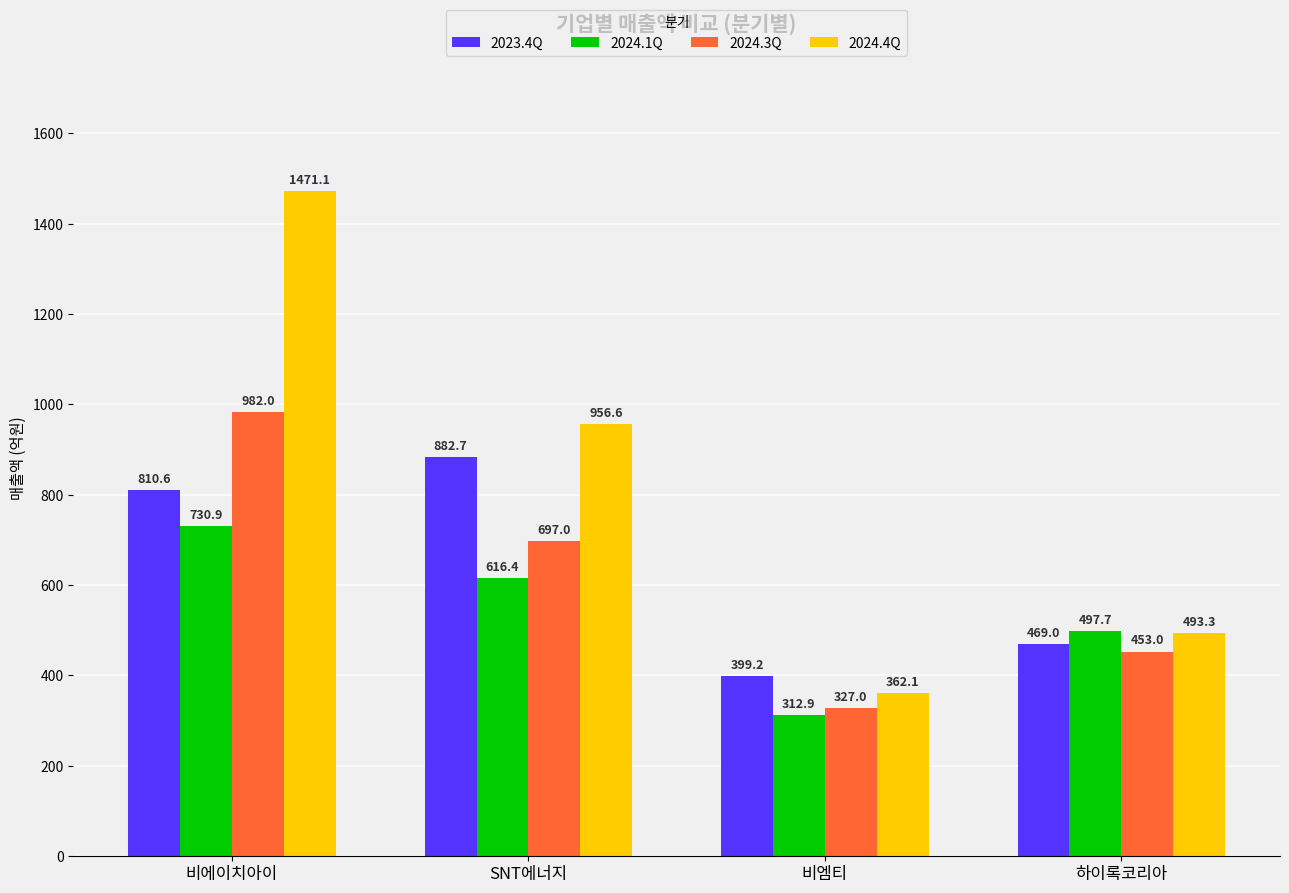

What position from the left is 비에이치아이?

1